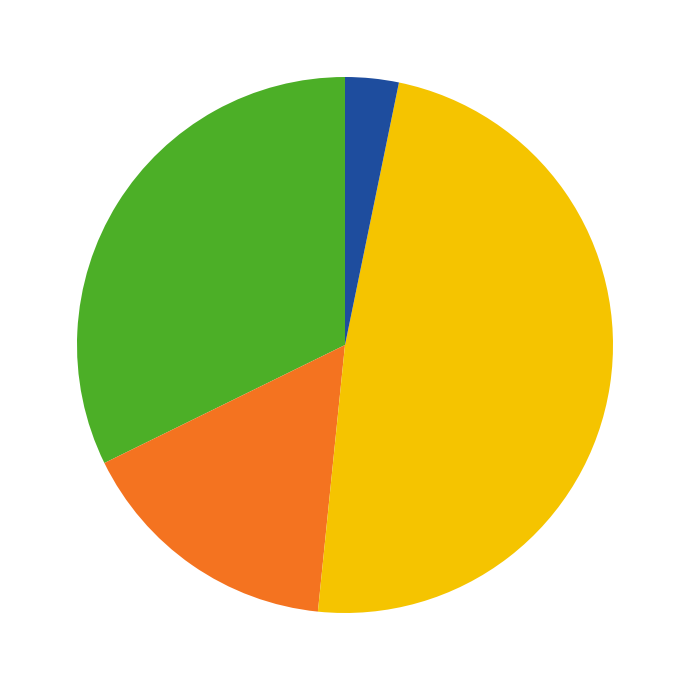

Is there a majority slice in this chart?

No